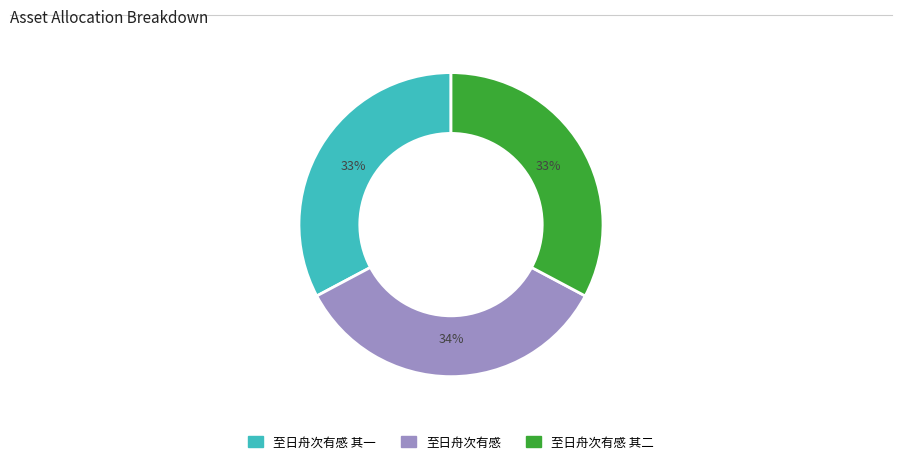

Is there a majority slice in this chart?

No